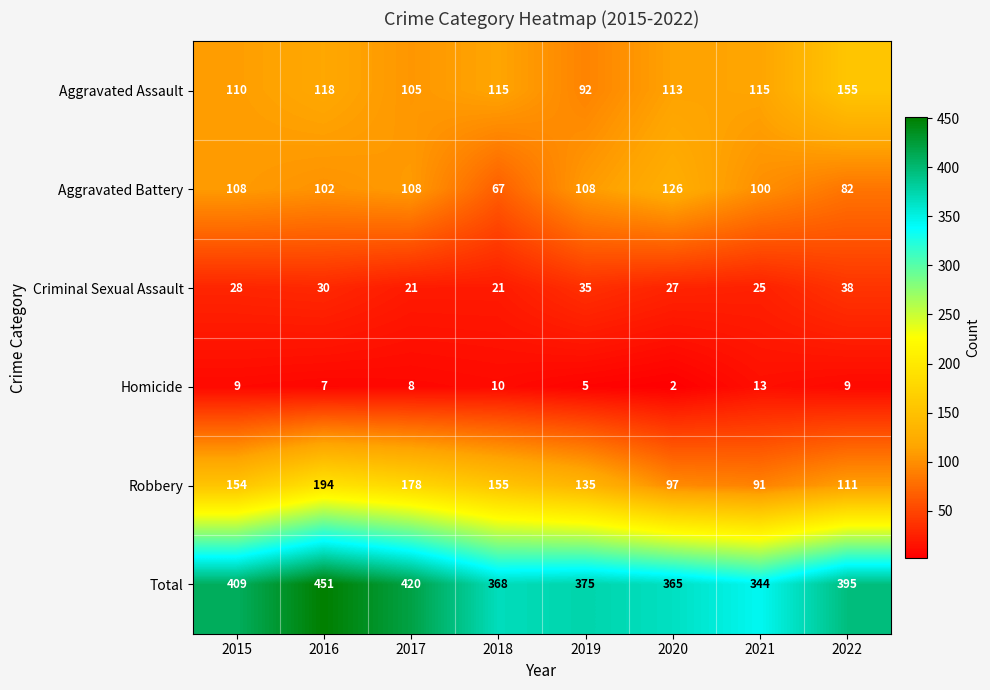

Which series has the largest total across all categories?

Total